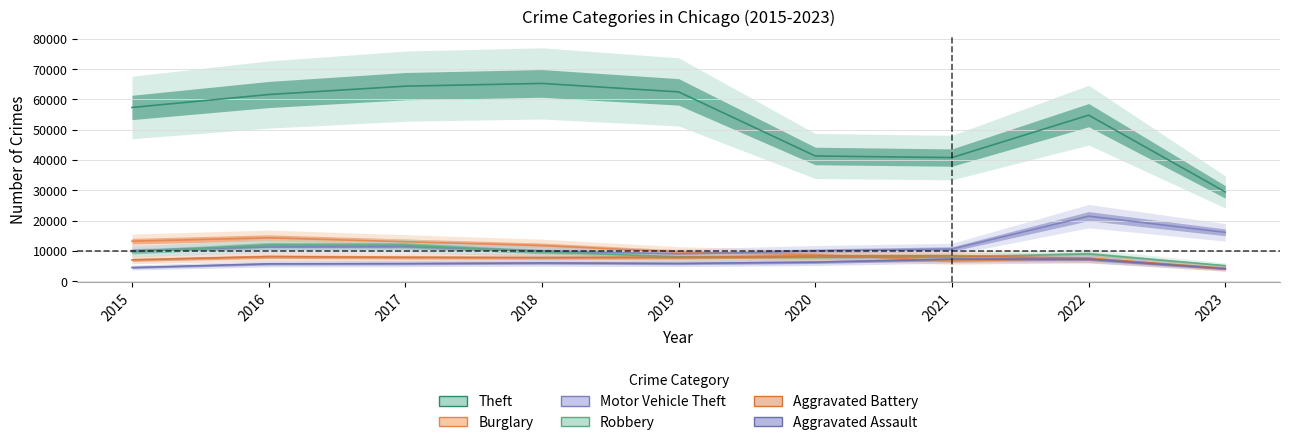

What is the maximum value for Aggravated Assault?

7277